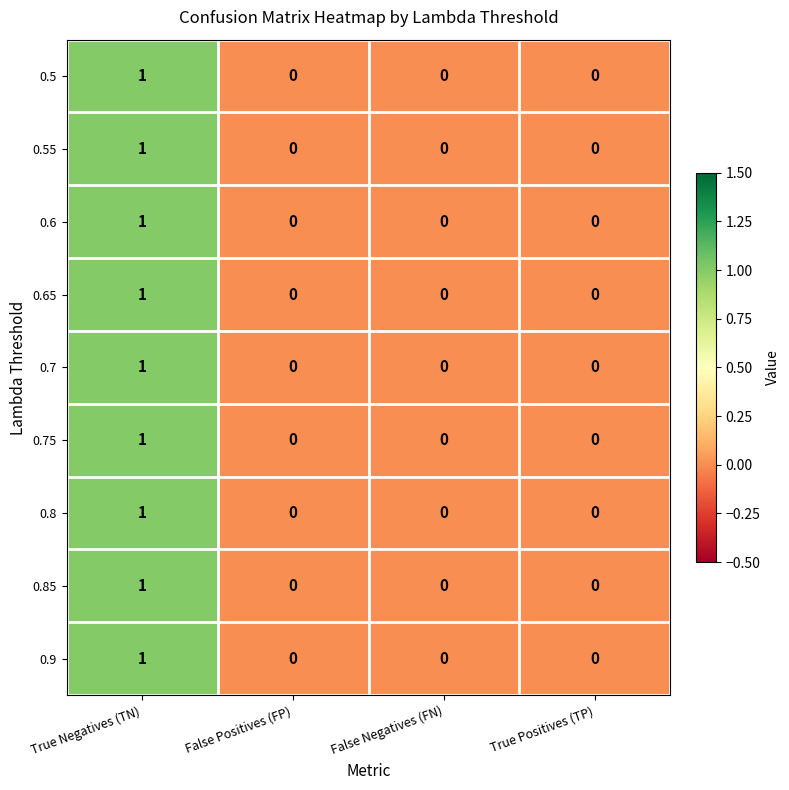

At which category is the sum across all series the highest?

True Negatives (TN)